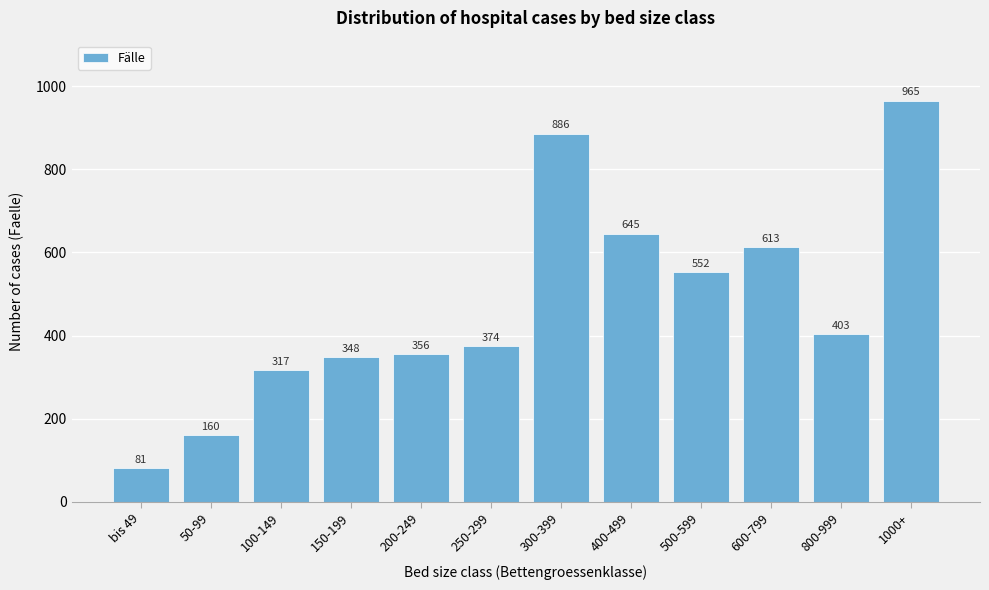

Reading right to left, transcribe all the data shown in this chart.

965	403	613	552	645	886	374	356	348	317	160	81